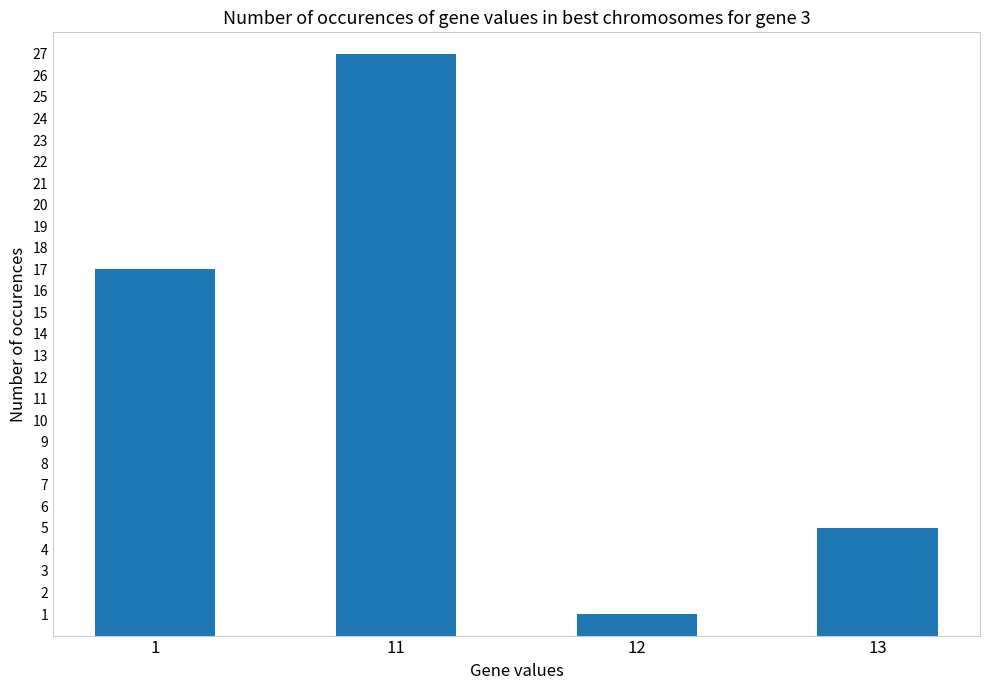

Reading left to right, what are all the values shown in this chart?

17	27	1	5